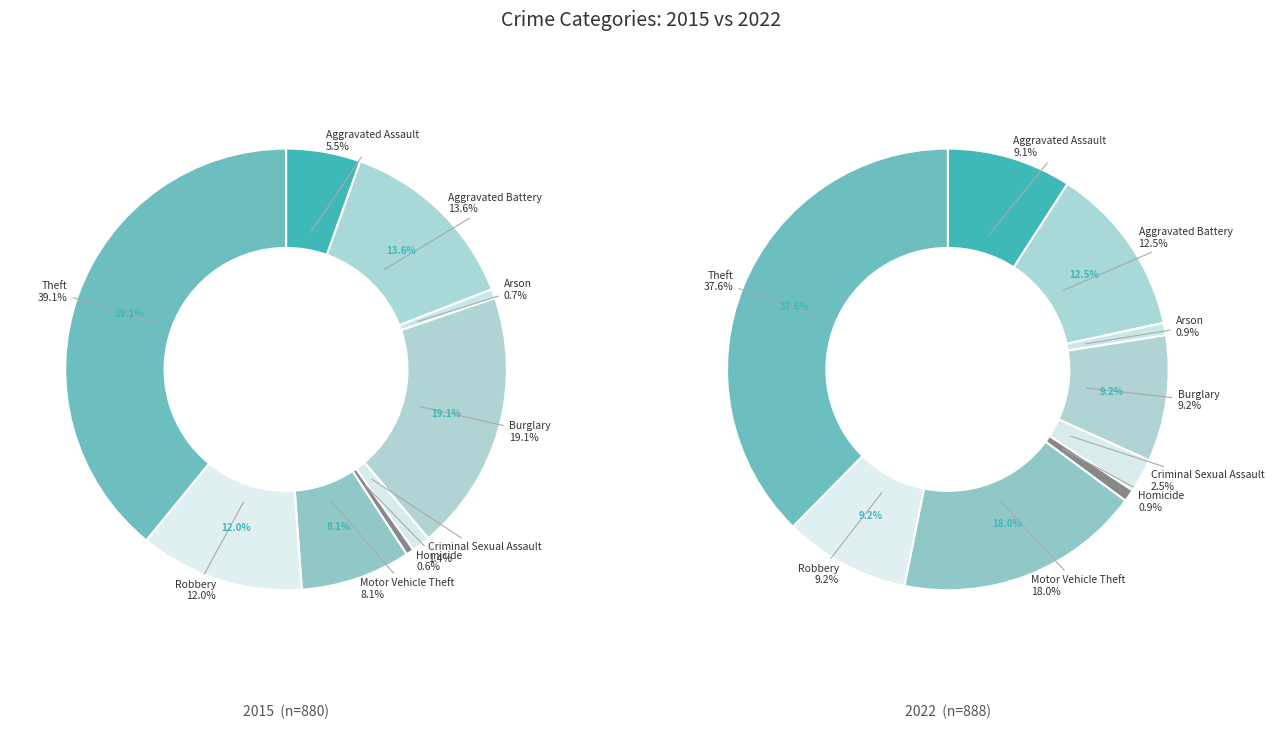

Does Theft represent more than half of the total?

No